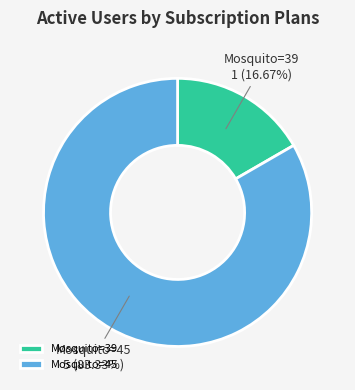

Is Mosquito=45 the majority of the pie?

Yes